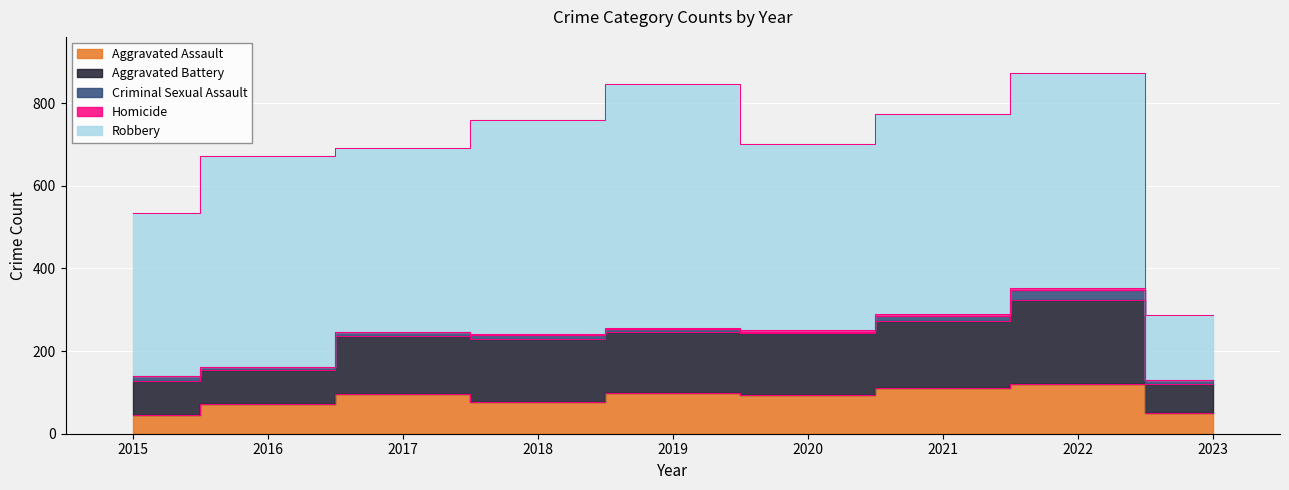

Reading left to right, extract all data points from this chart.

Aggravated Assault: 46	71	95	77	98	94	110	121	51
Aggravated Battery: 82	82	142	152	148	150	162	202	69
Criminal Sexual Assault: 12	8	8	11	8	3	14	24	10
Homicide: 0	1	1	1	2	3	4	5	1
Robbery: 395	510	446	519	591	450	484	521	157